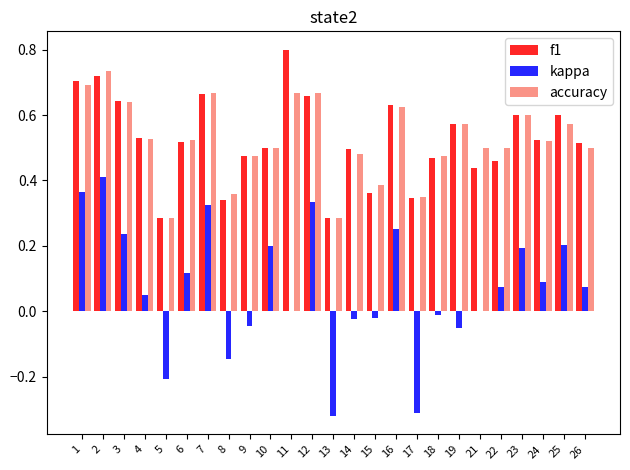

The kappa series shows -0.0 at 18. True or false?

True